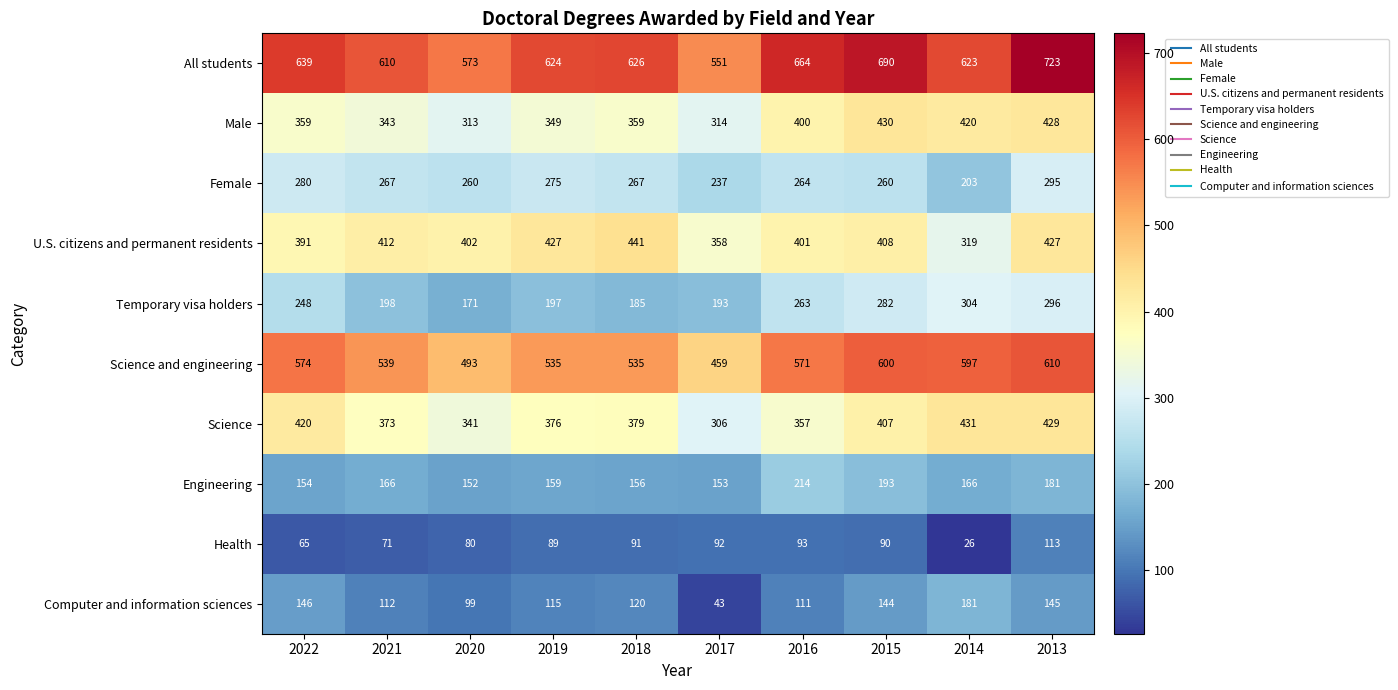

What value does the Science series have at 2022, to the nearest 10?

420